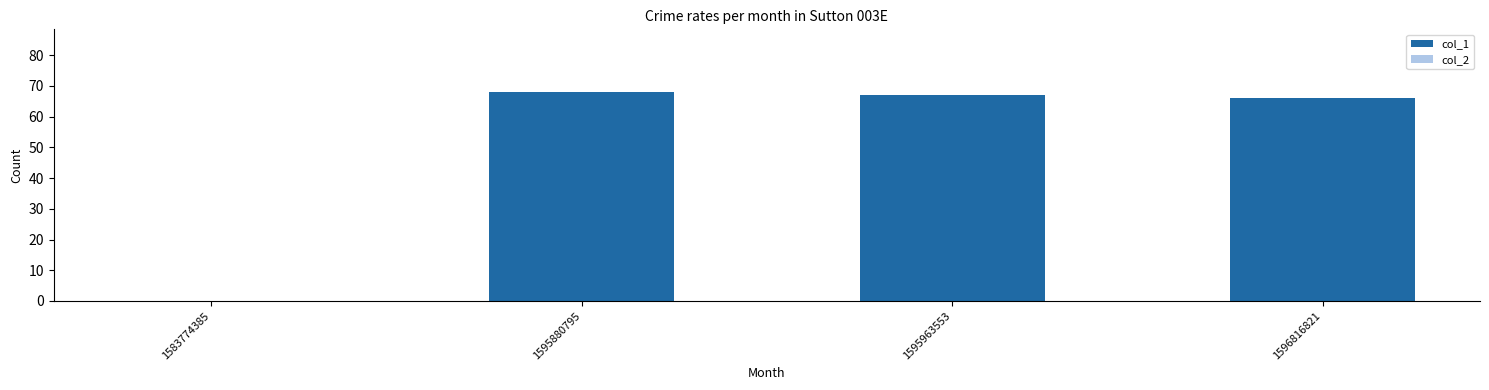

What is the sum of all values?

201